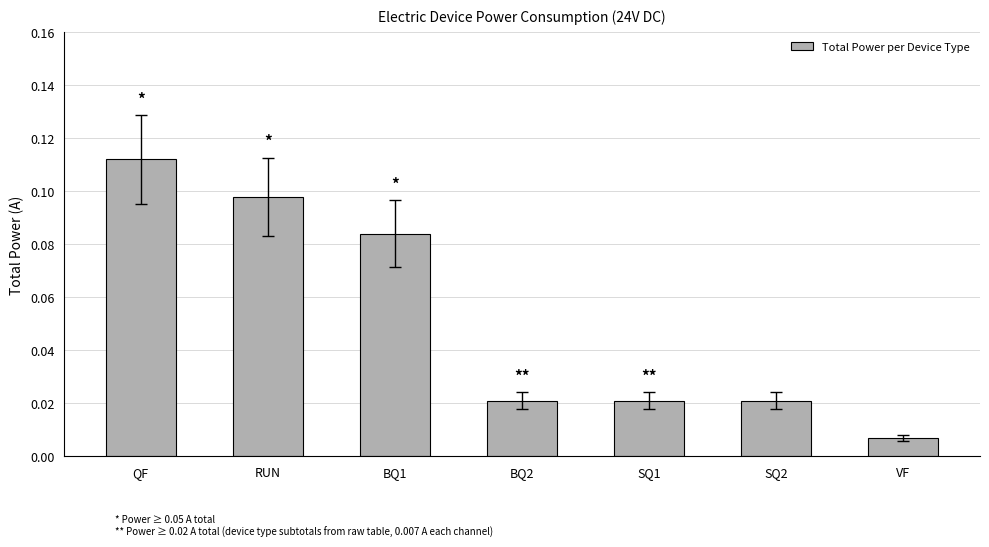

What is the sum of all values?

0.4